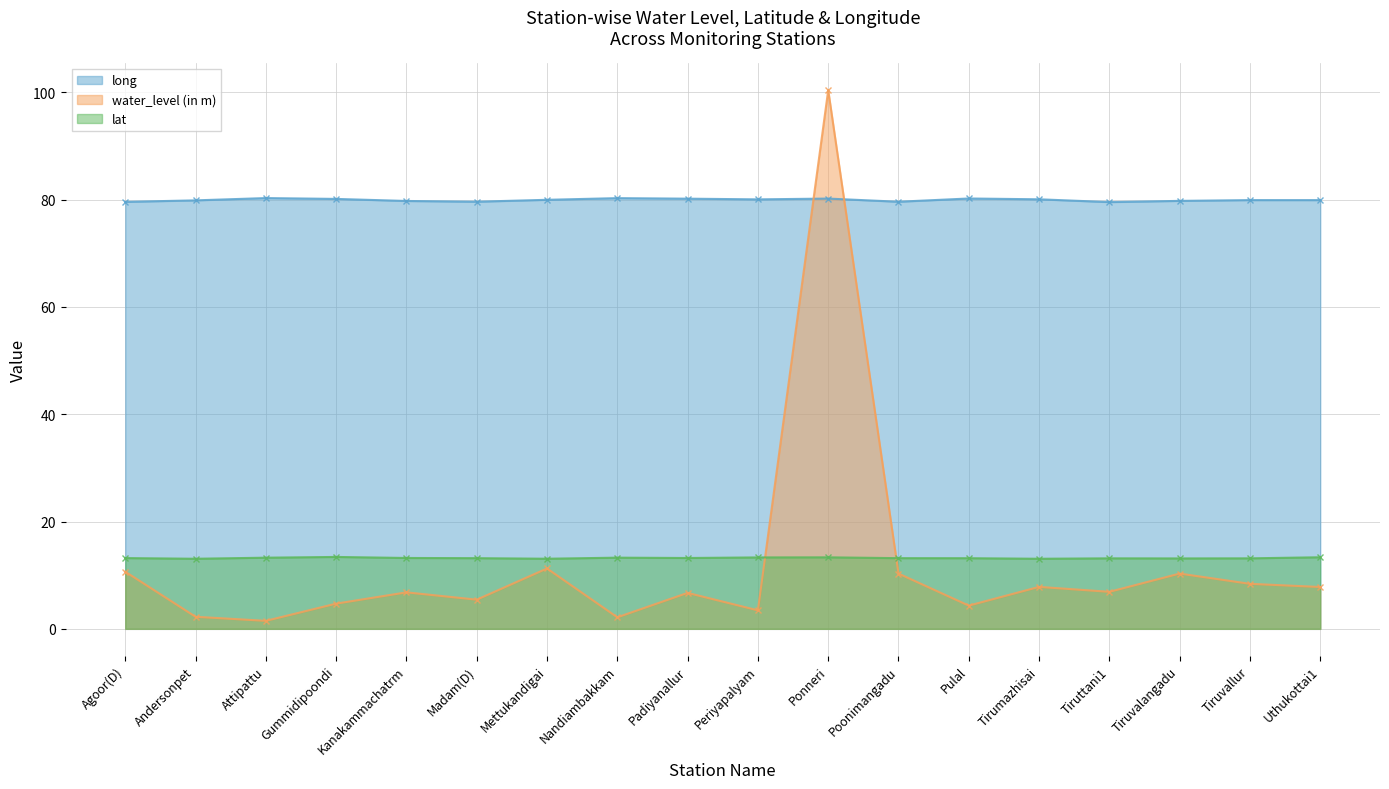

What is the value of the long point at the 9th from the left?

80.2